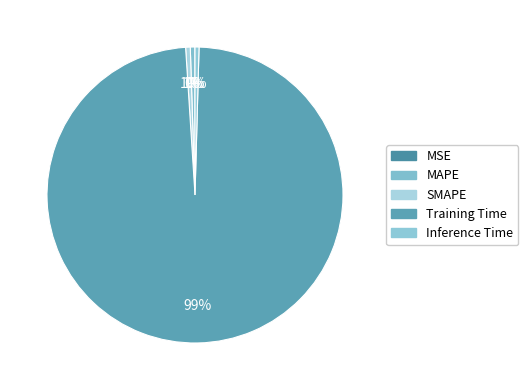

Rank the categories by value from lowest to highest.

MSE, Inference Time, SMAPE, MAPE, Training Time